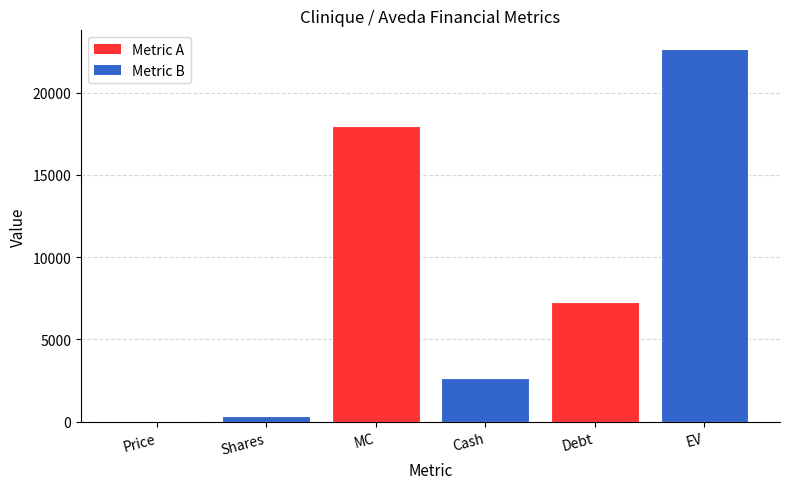

Are the bars grouped side by side (vs. stacked)?

No